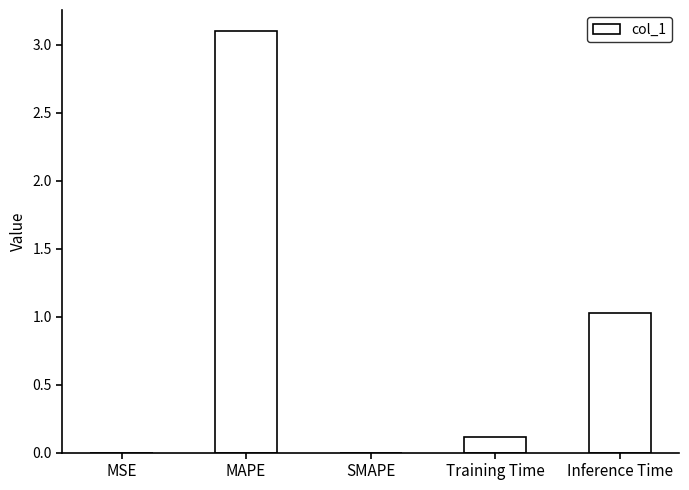

The chart shows a value of 0.0 at SMAPE. True or false?

True